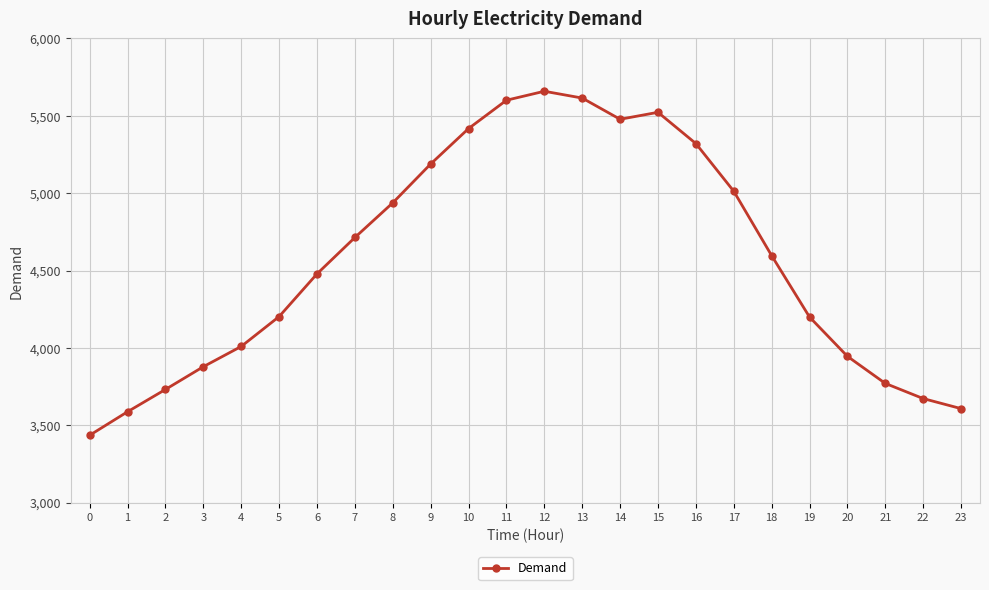

What is the approximate value at 15?

5523